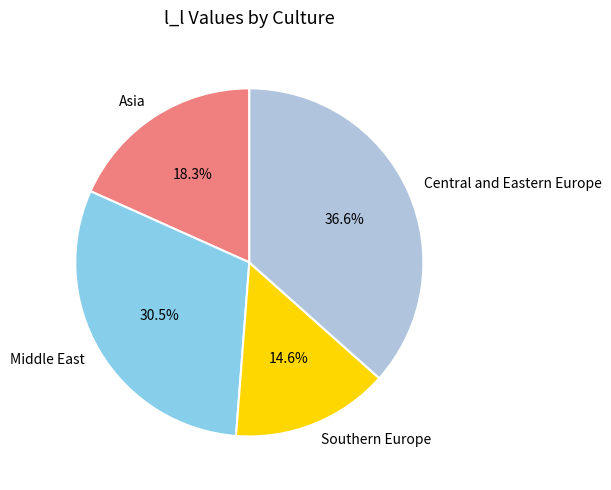

To the nearest percent, what is the difference between the Central and Eastern Europe and Asia slice percentages?

18%